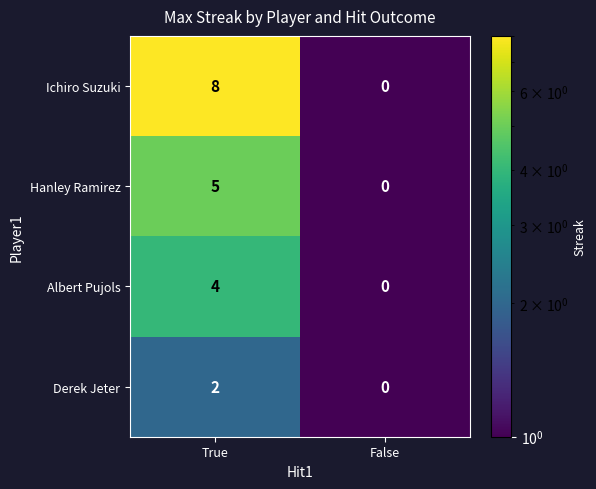

At which label is Hanley Ramirez closest to 2?

False